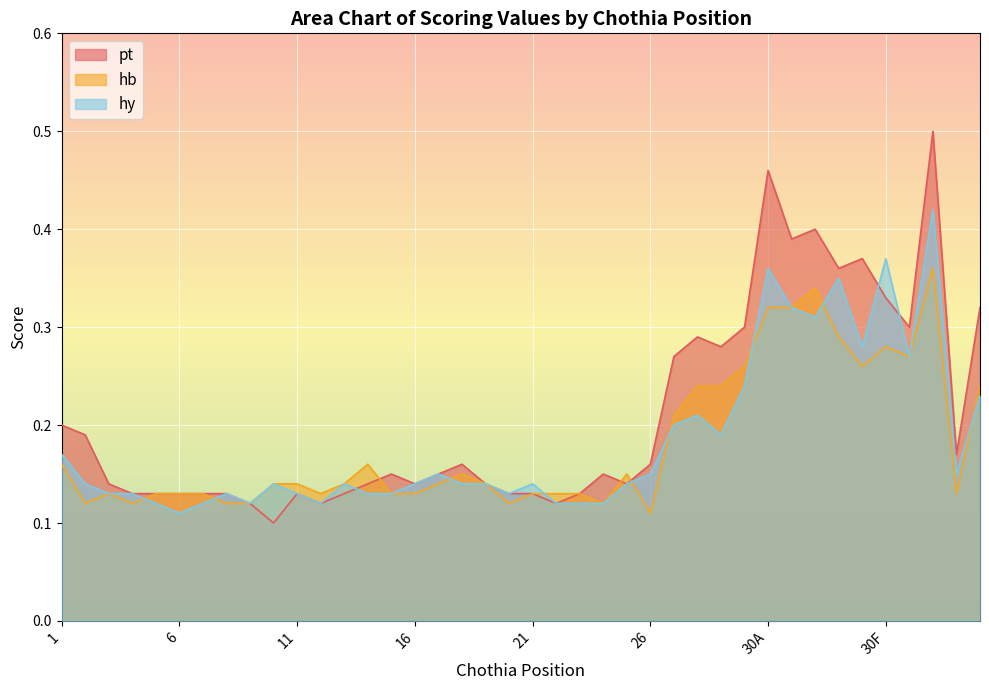

What is the difference between the second highest and second lowest values in the hb series?

0.2